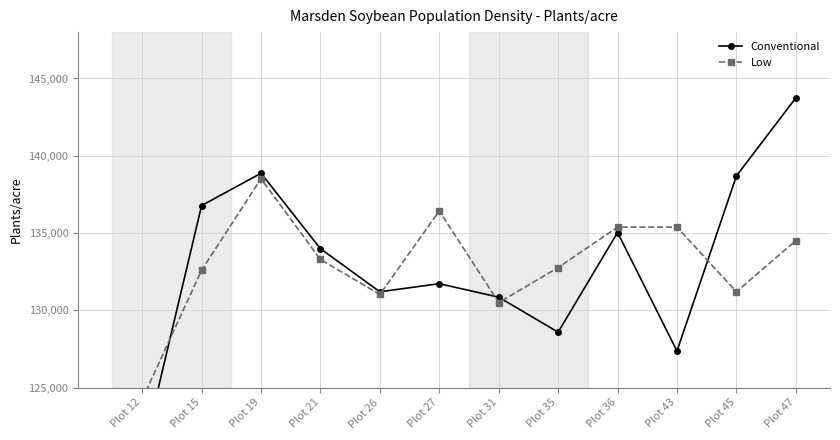

True or false: Conventional has a value of 128589.1 at Plot 35.

True